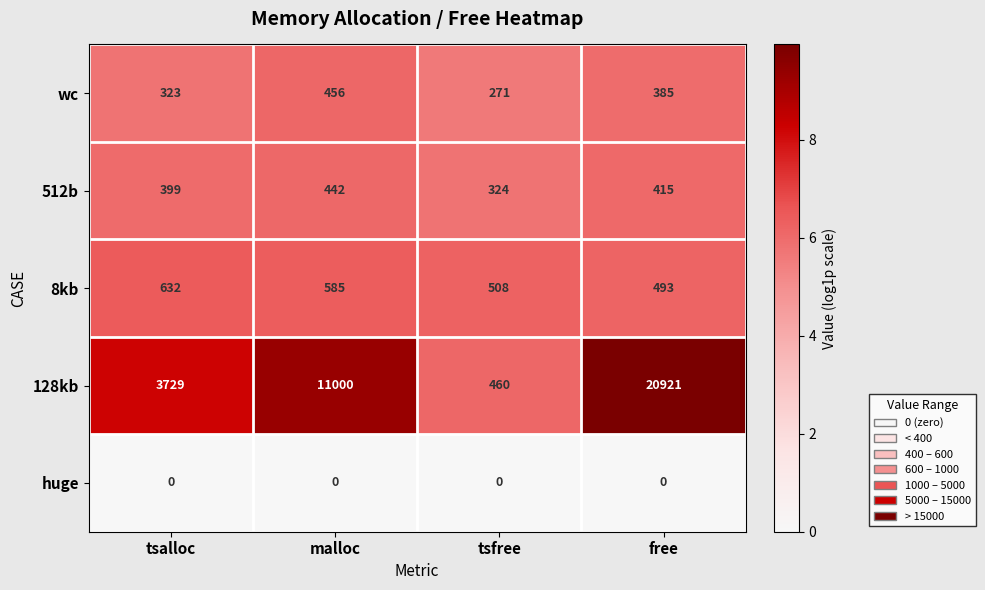

The value of 512b at malloc is 666. True or false?

False